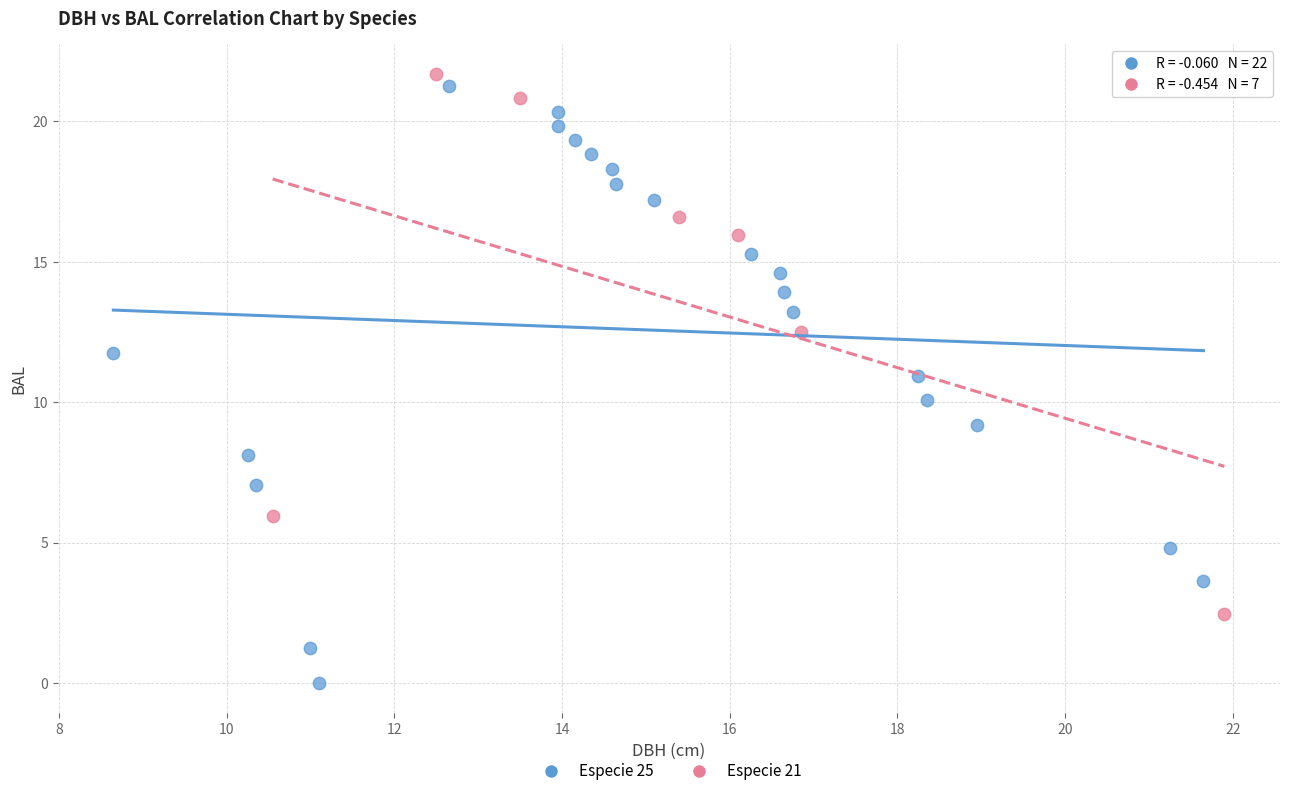

Which series reaches the minimum Y coordinate?

Especie 25